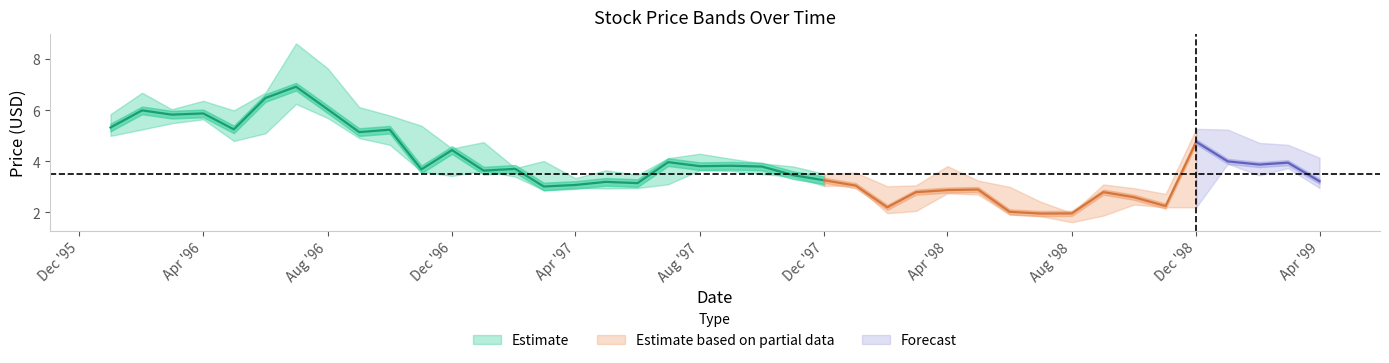

What is the average value of the Close series?

3.9